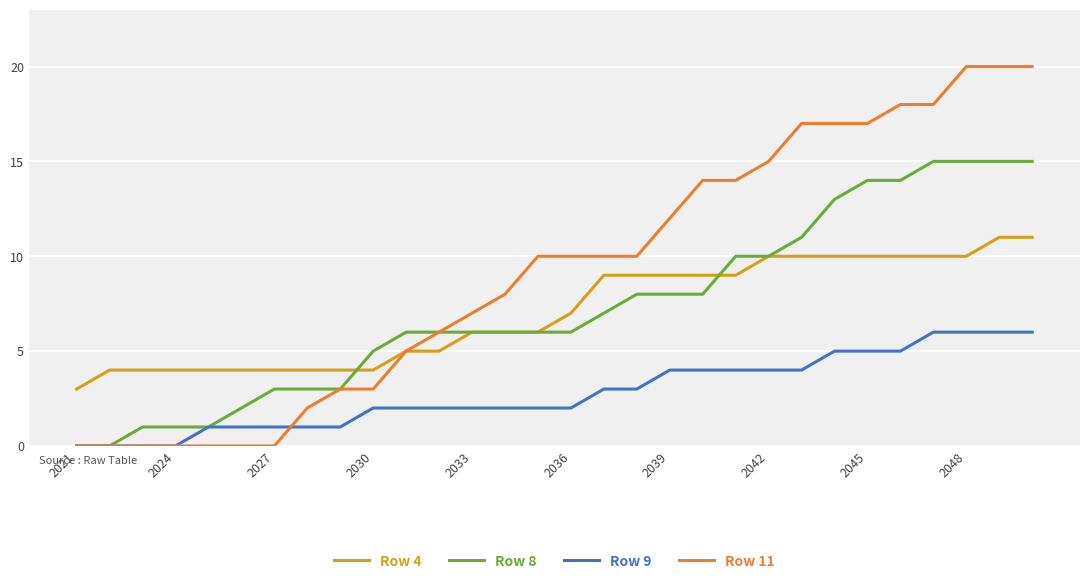

Rank the series by their maximum value, from lowest to highest.

Row 9, Row 4, Row 8, Row 11